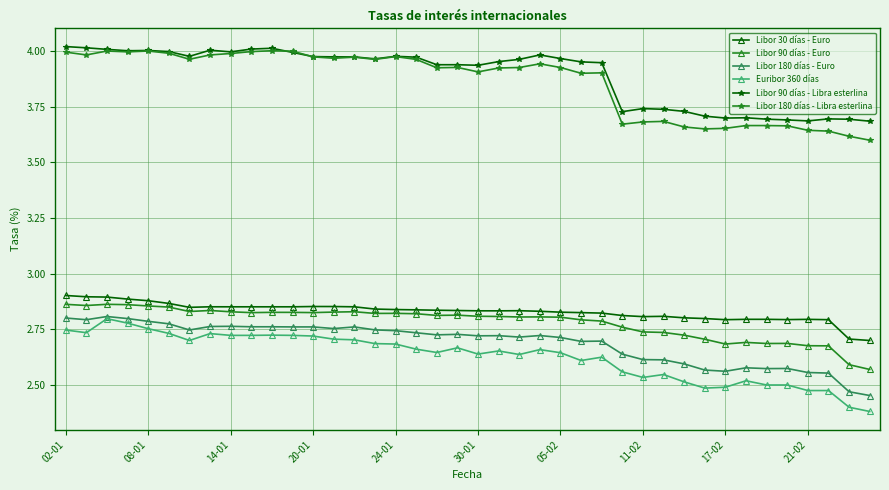

At how many categories does at least one series exceed 2?

40